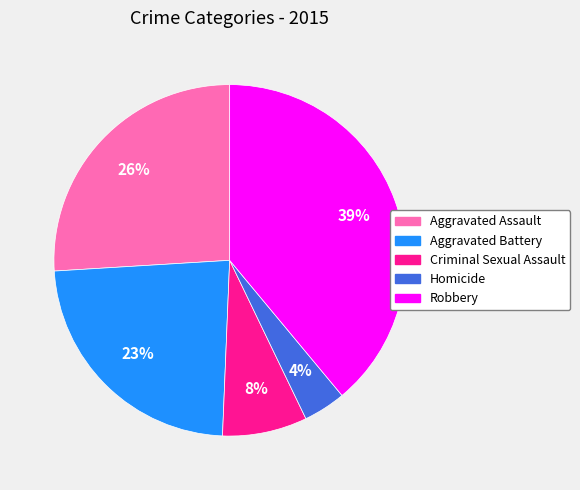

What is the ratio of the value at Aggravated Assault to the value at Aggravated Battery?

1.1